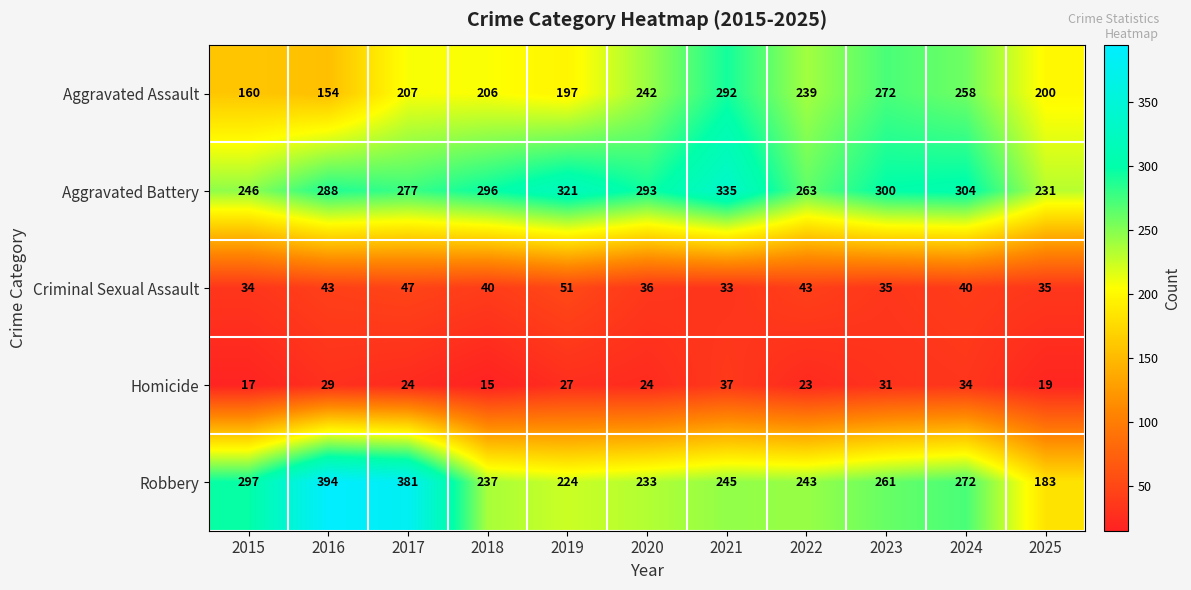

What is the sum of all Robbery values?

2970